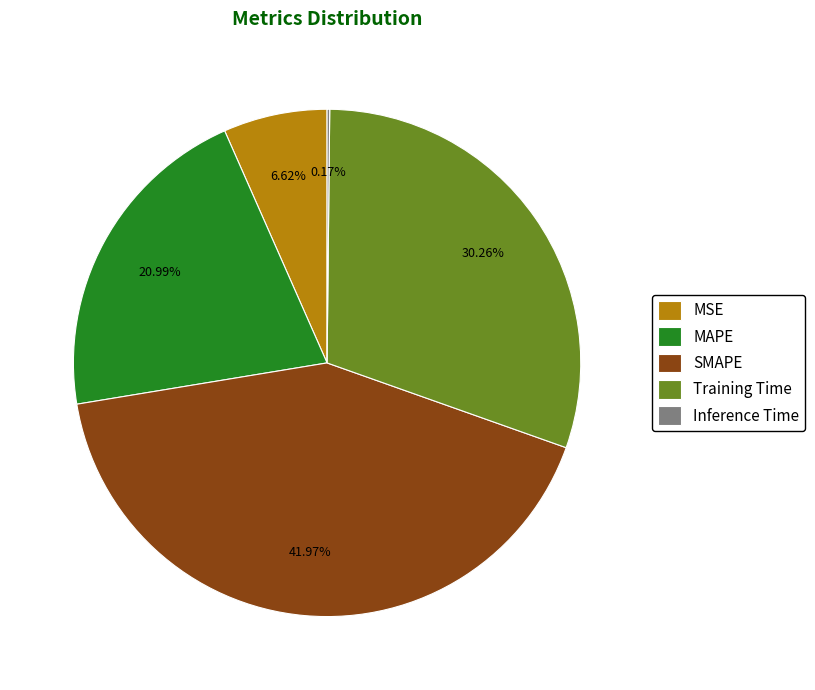

To the nearest percent, what is the difference between the MAPE and SMAPE slice percentages?

21%